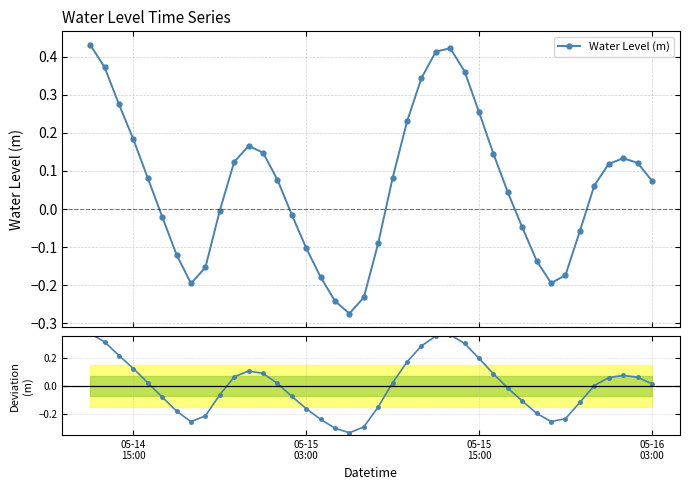

How many values in Deviation from mean are below zero?

18